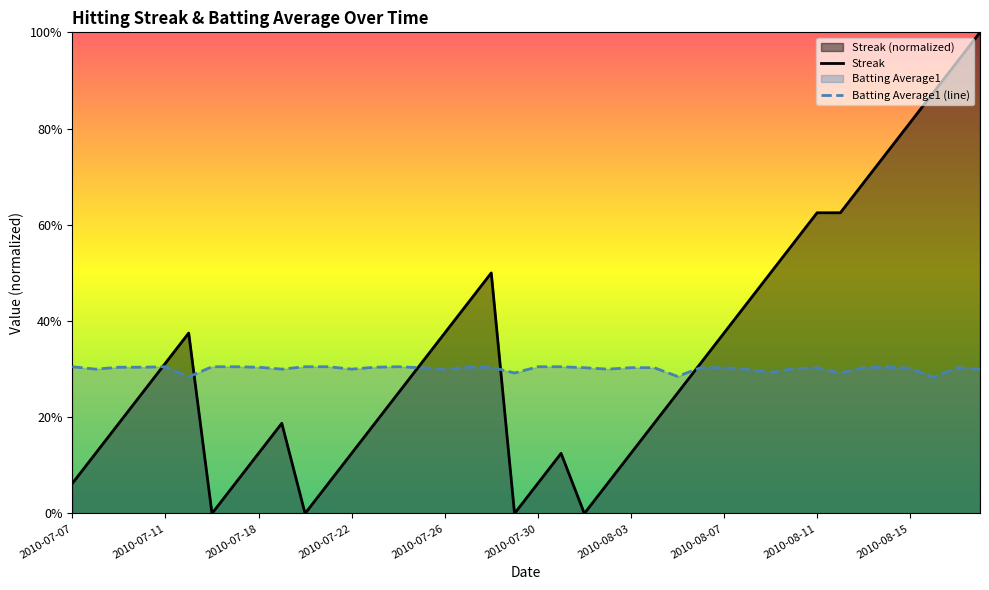

What is the value of the Batting Average1 (line) point at the 26th from the left?

0.3